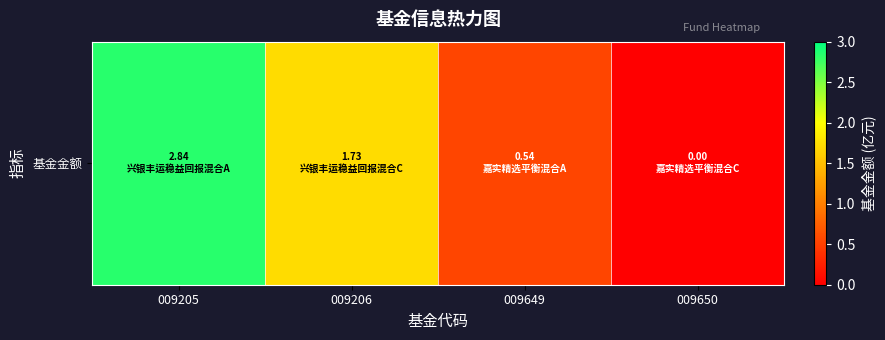

What is the greatest value displayed?

2.8